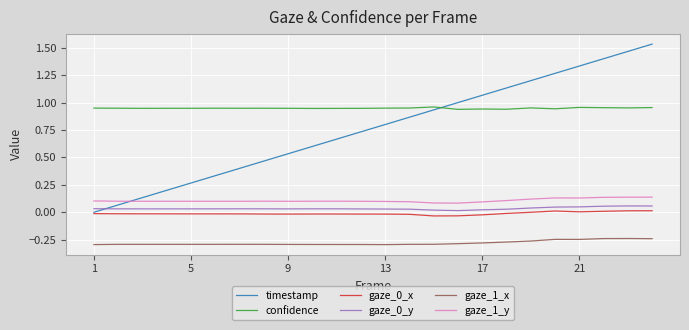

Which series has the largest total across all categories?

confidence